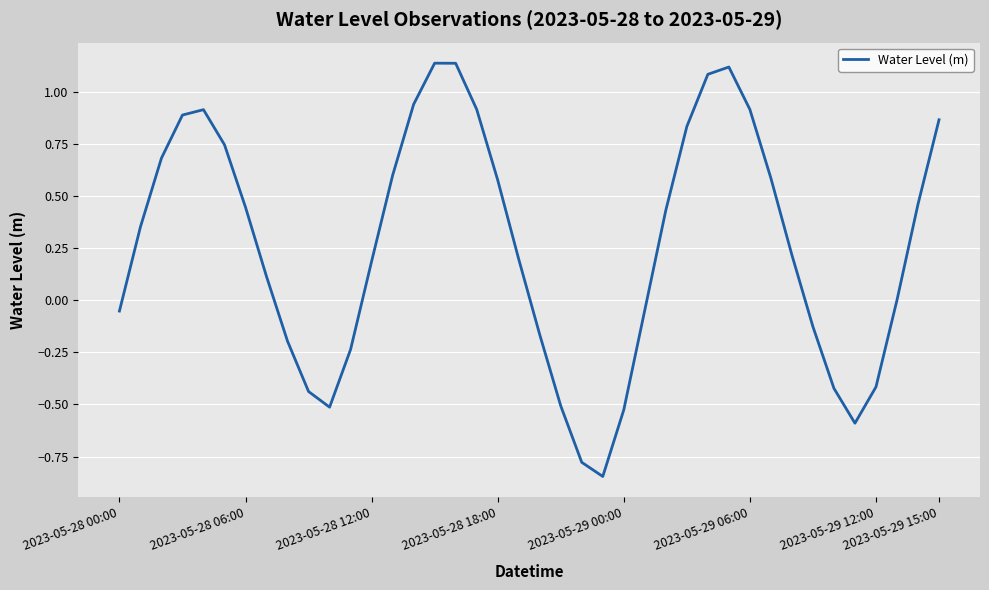

How many lines are shown in the chart?

1